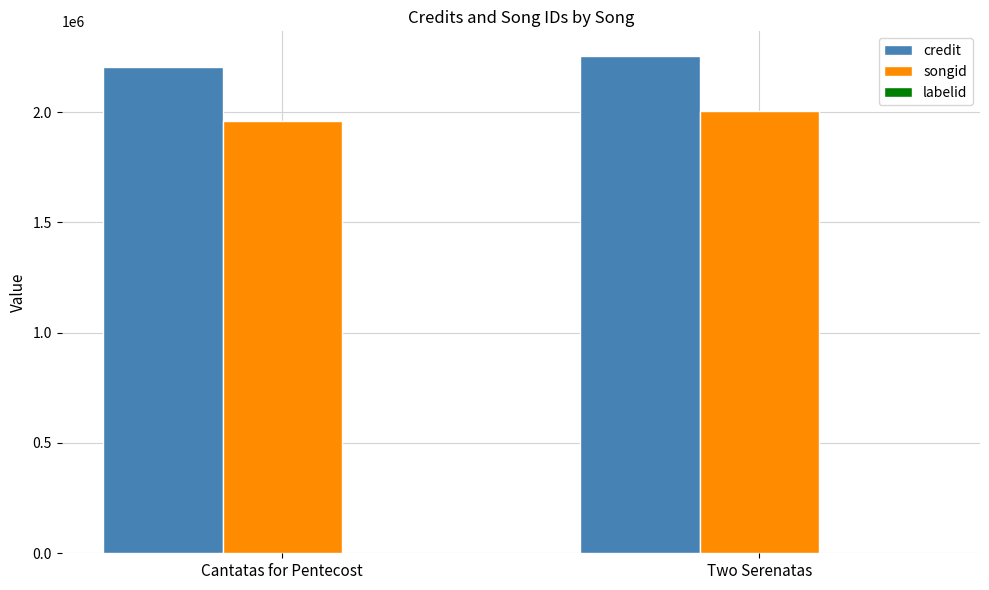

The credit series shows 1327121 at Cantatas for Pentecost. True or false?

False